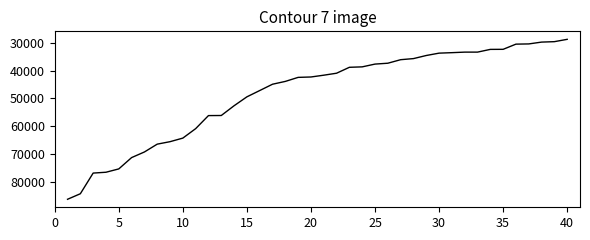

What is the maximum value shown in the chart?

86199